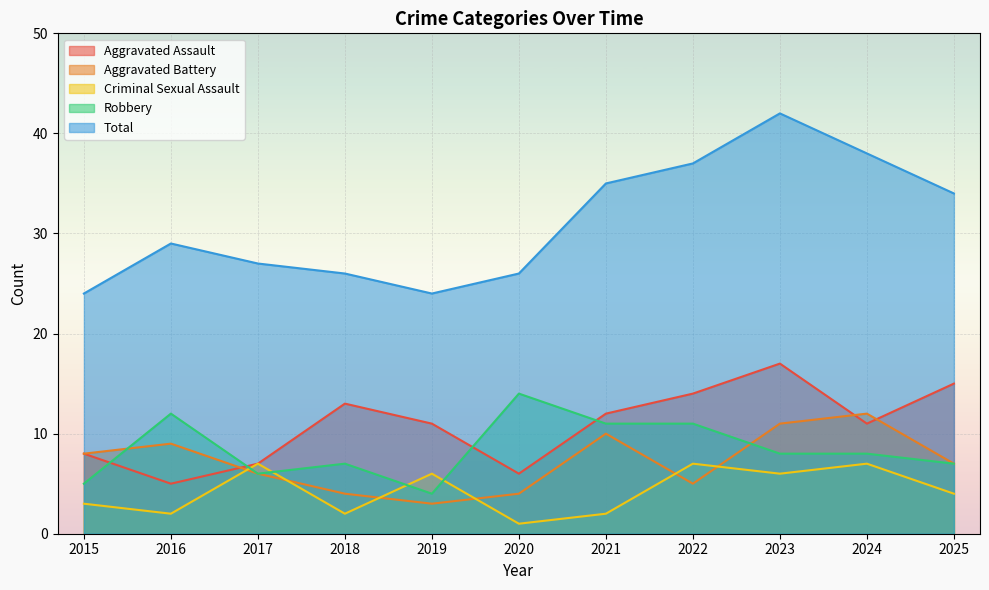

Where is Total nearest to the value 33?

2025